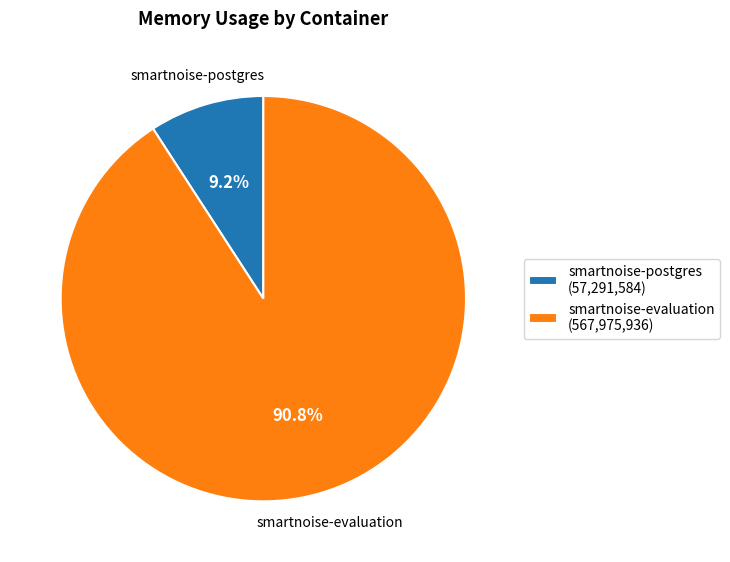

What percentage is NOT represented by smartnoise-postgres?

90.8%